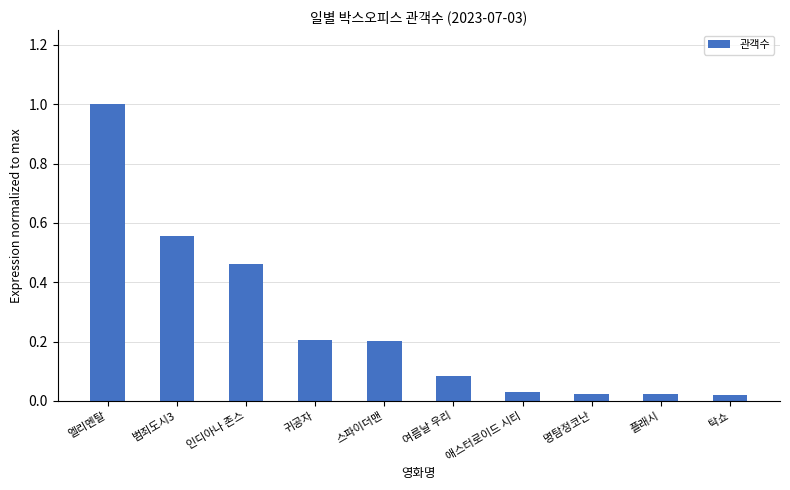

How many categories are shown in the chart?

10